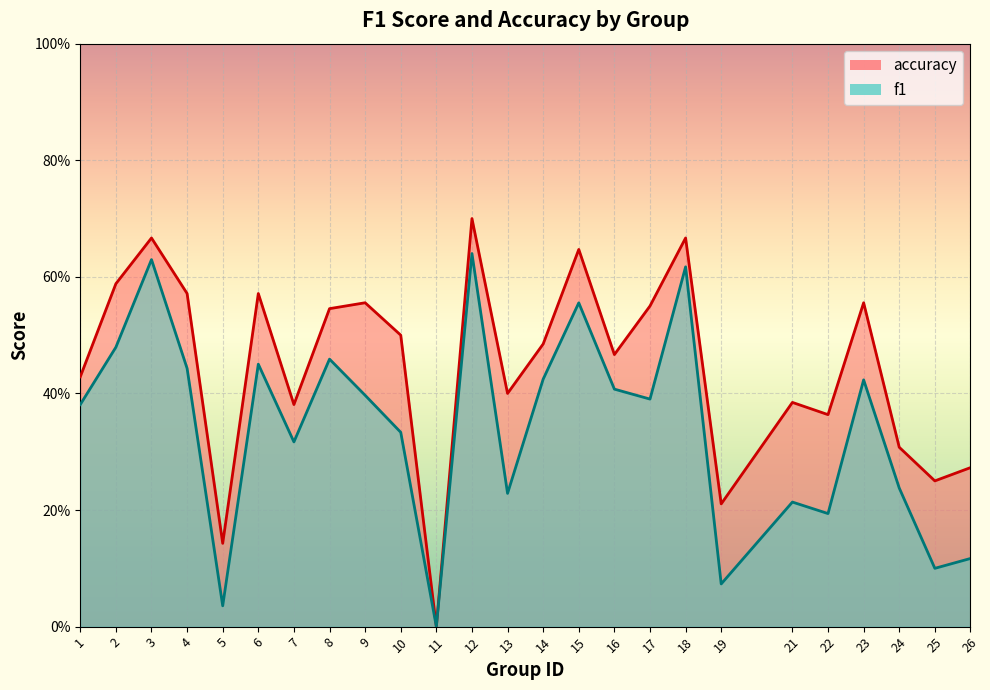

True or false: f1 and accuracy intersect in this chart.

False